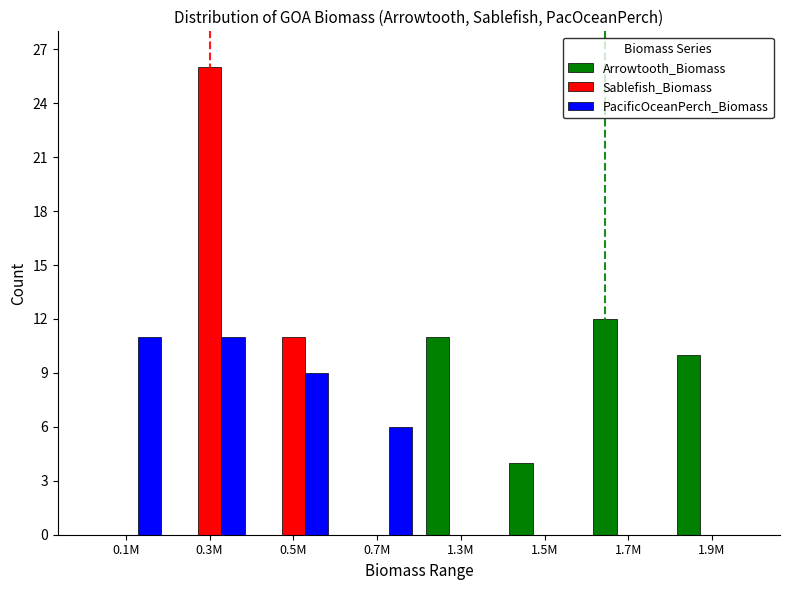

Does the chart contain stacked bars?

No